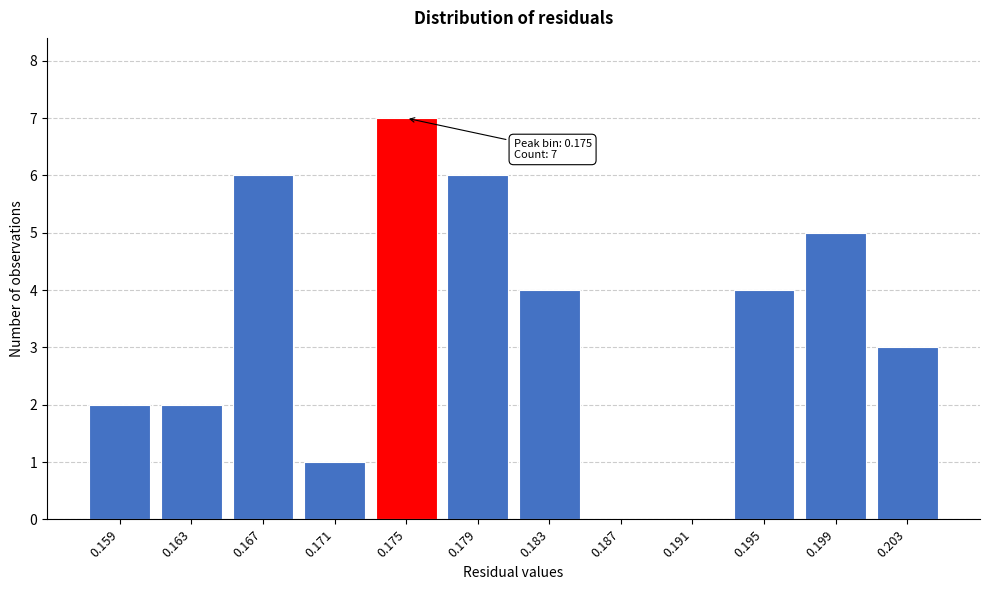

Reading left to right, what are all the values shown in this chart?

0.159=2	0.163=2	0.167=6	0.171=1	0.175=7	0.179=6	0.183=4	0.187=0	0.191=0	0.195=4	0.199=5	0.203=3